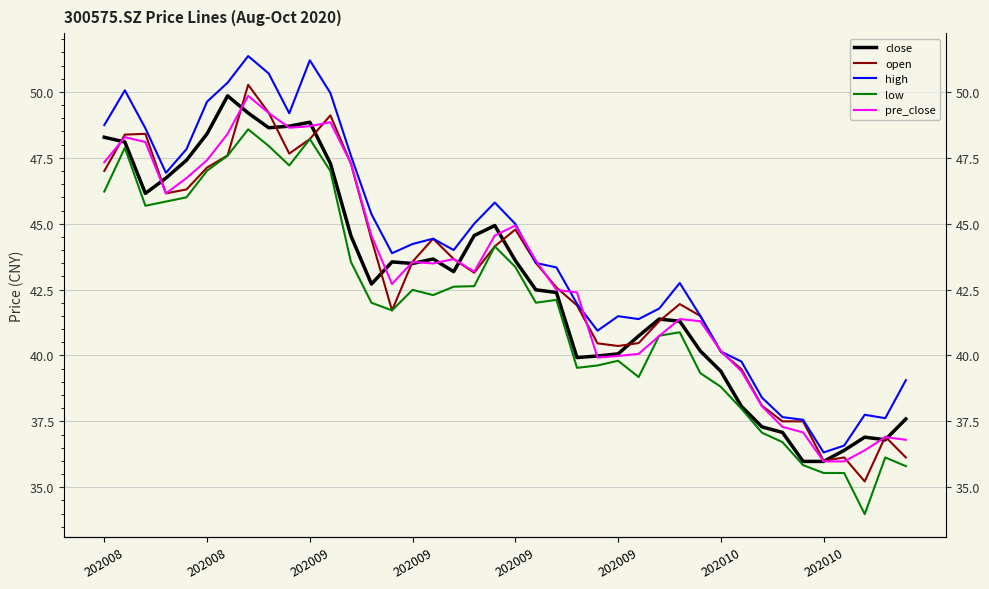

At 9, list the series in order from smallest to largest.

low, open, pre_close, close, high